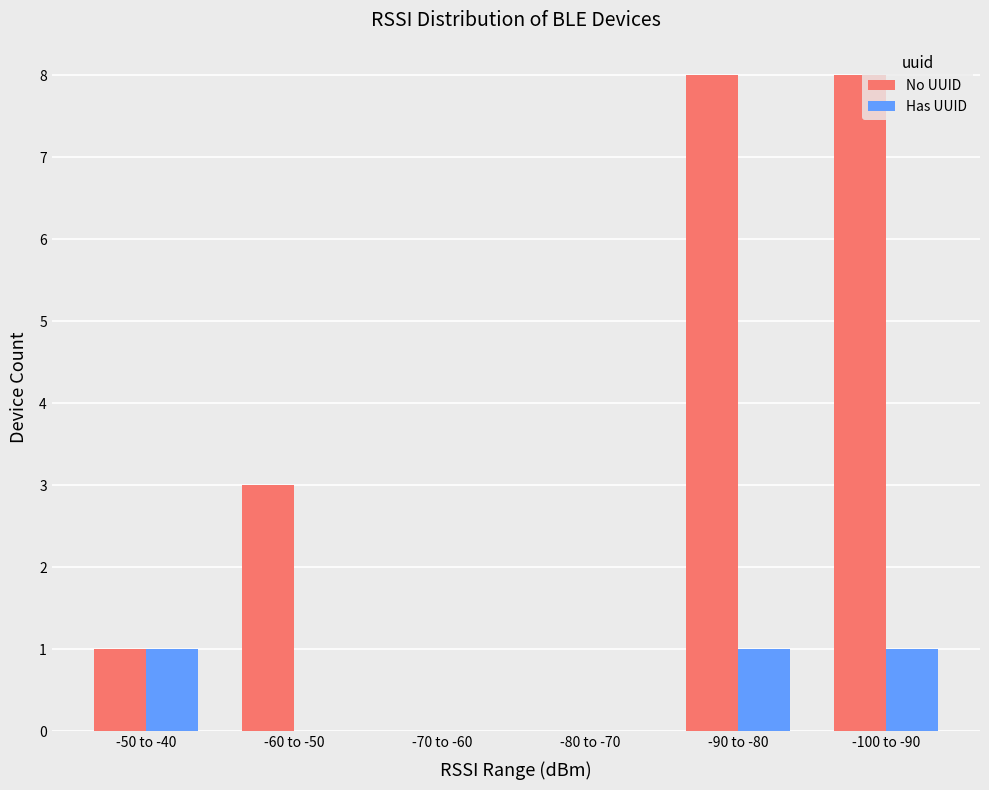

At which label is No UUID closest to 4?

-60 to -50